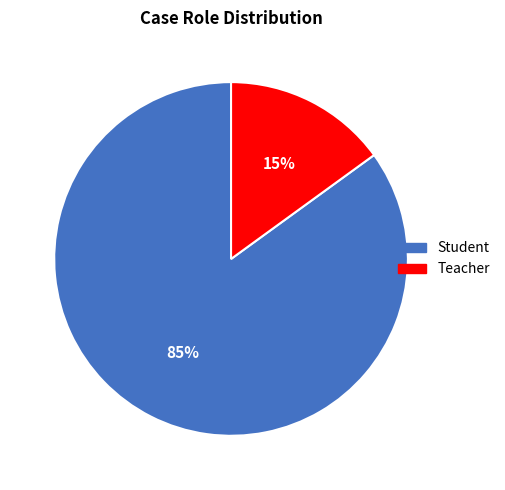

To the nearest percent, what percentage of the pie is Student?

85%